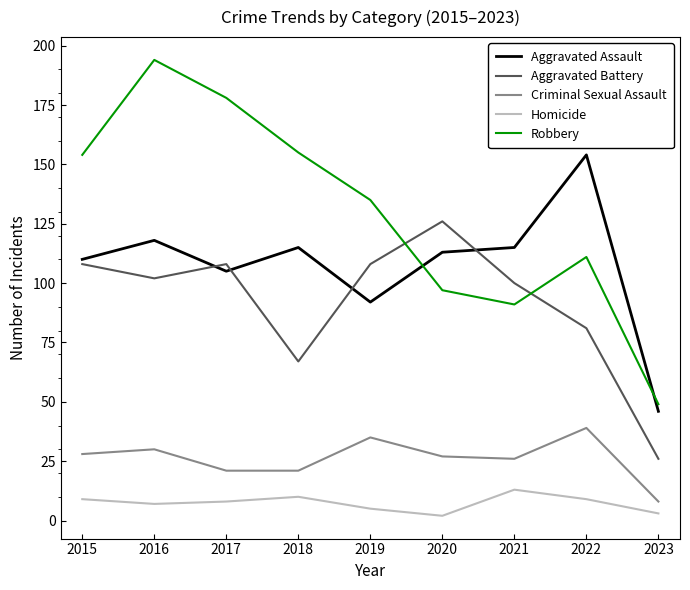

Reading right to left, extract all data points from this chart.

Aggravated Assault: 2023=46	2022=154	2021=115	2020=113	2019=92	2018=115	2017=105	2016=118	2015=110
Aggravated Battery: 2023=26	2022=81	2021=100	2020=126	2019=108	2018=67	2017=108	2016=102	2015=108
Criminal Sexual Assault: 2023=8	2022=39	2021=26	2020=27	2019=35	2018=21	2017=21	2016=30	2015=28
Homicide: 2023=3	2022=9	2021=13	2020=2	2019=5	2018=10	2017=8	2016=7	2015=9
Robbery: 2023=49	2022=111	2021=91	2020=97	2019=135	2018=155	2017=178	2016=194	2015=154